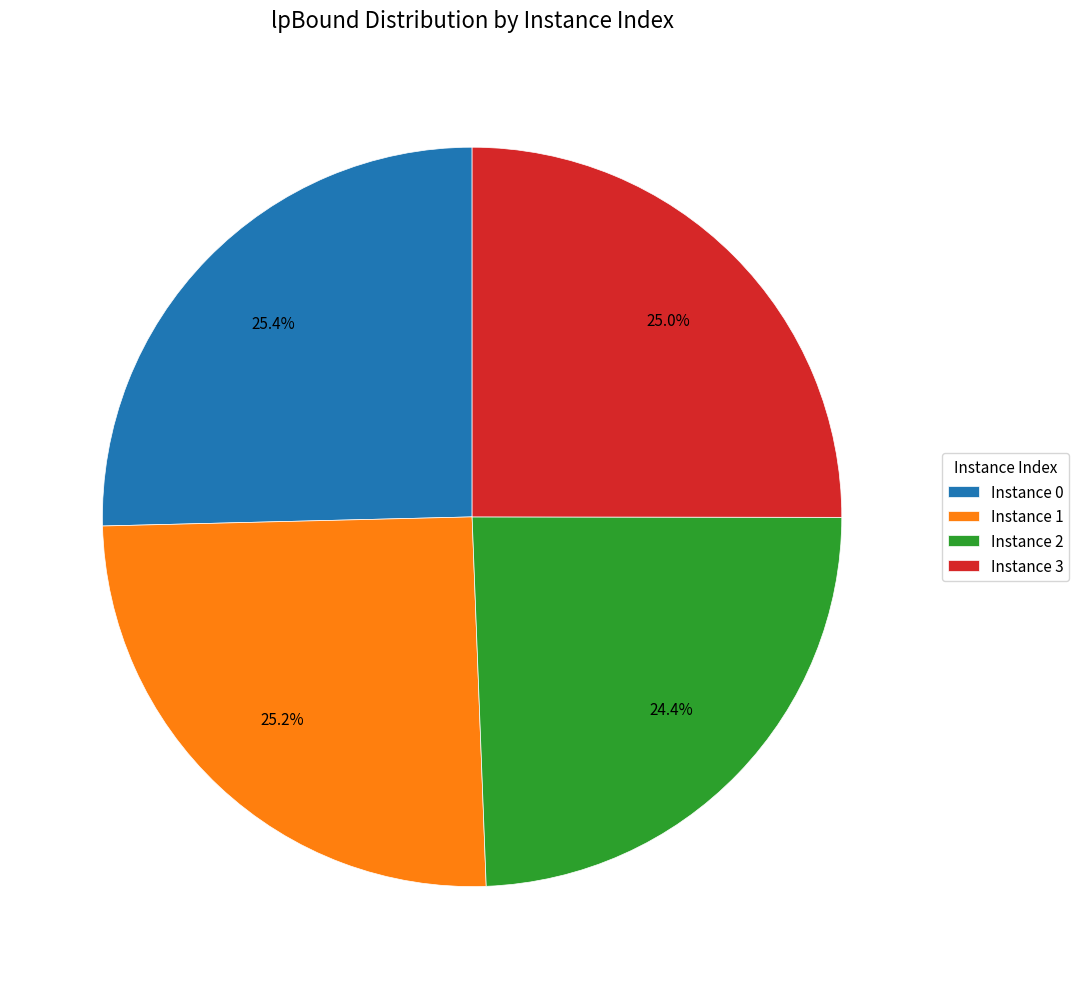

Does any single category account for the majority?

No